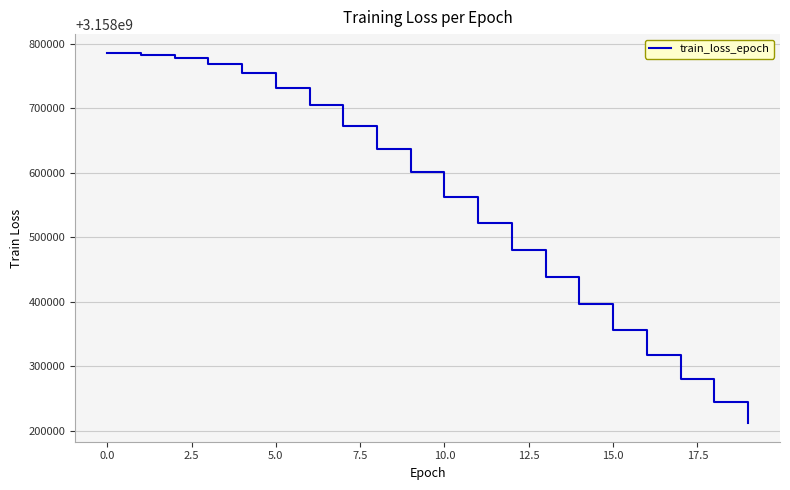

What is the minimum value shown in the chart?

3158211584